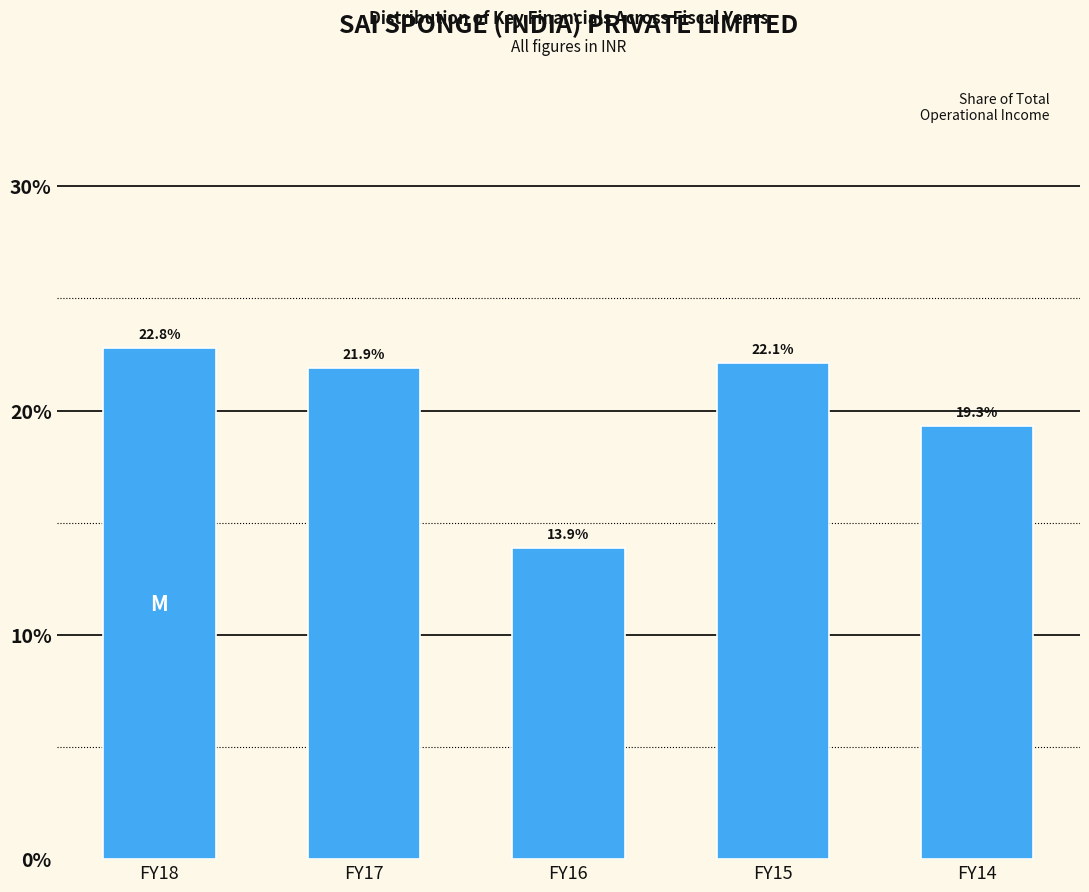

Reading right to left, what are all the values shown in this chart?

FY14=19.3	FY15=22.1	FY16=13.9	FY17=21.9	FY18=22.8